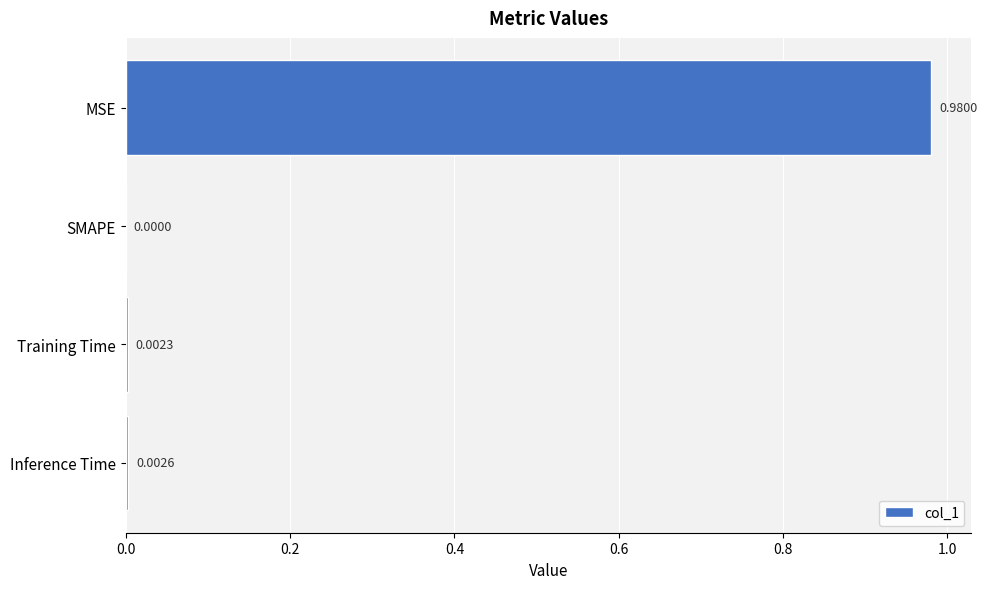

What is the change in value from MSE to Inference Time?

-1.0